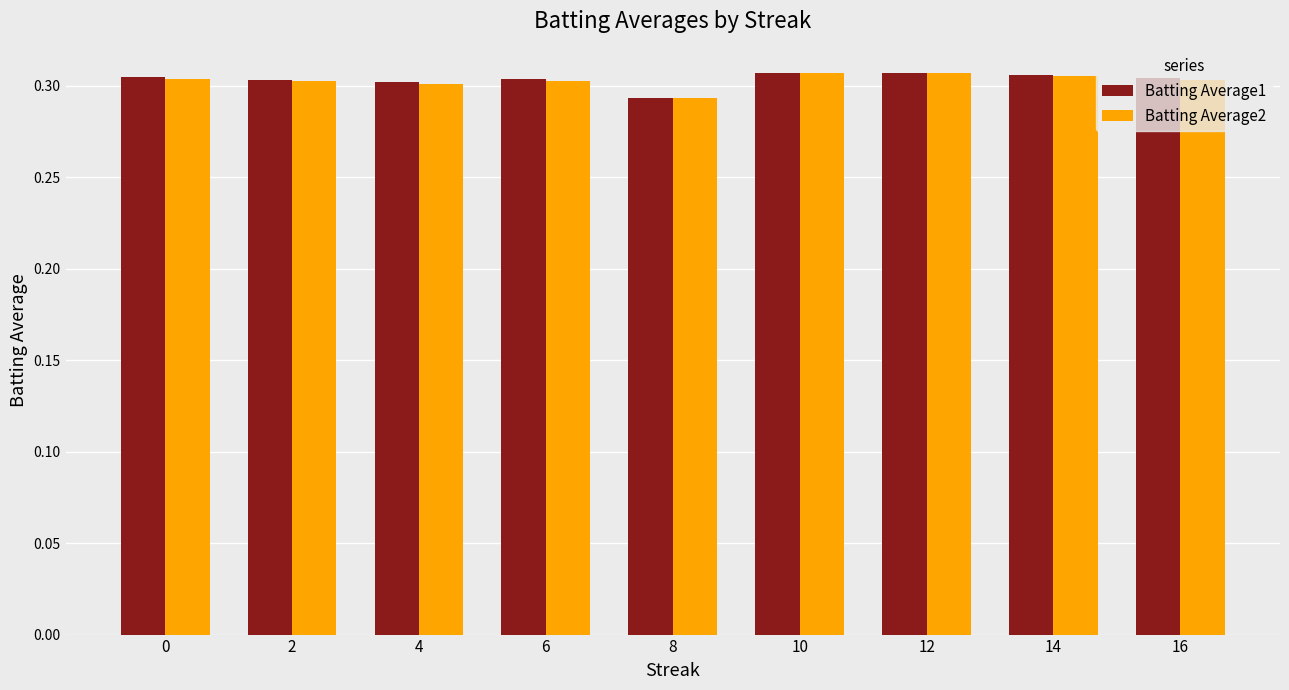

Which label corresponds to the smallest value in the chart?

8